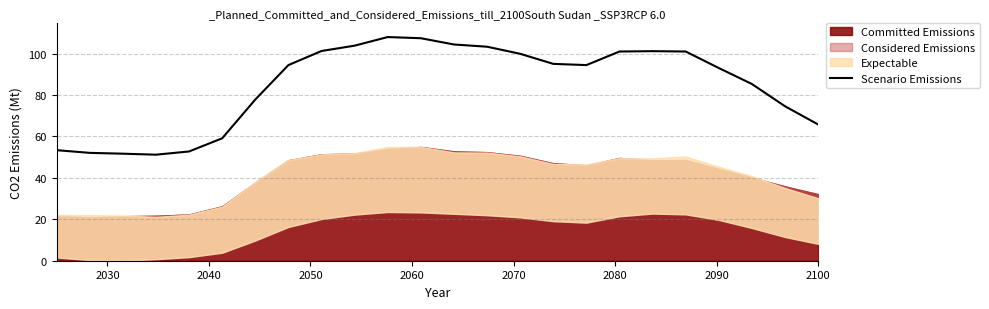

How many points are lower than both their immediate neighbors (excluding endpoints)?

2